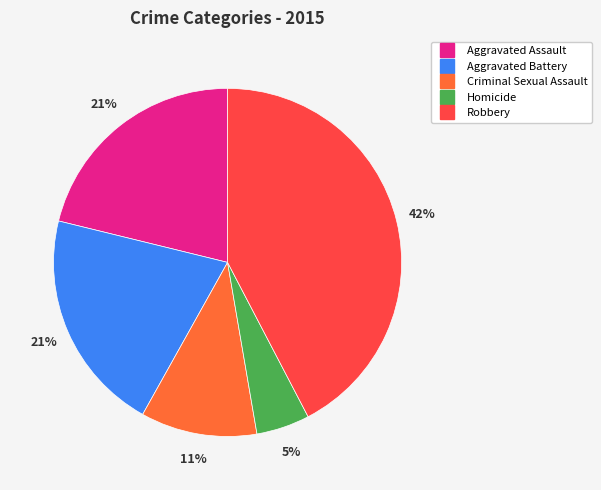

Which slice is the largest?

Robbery